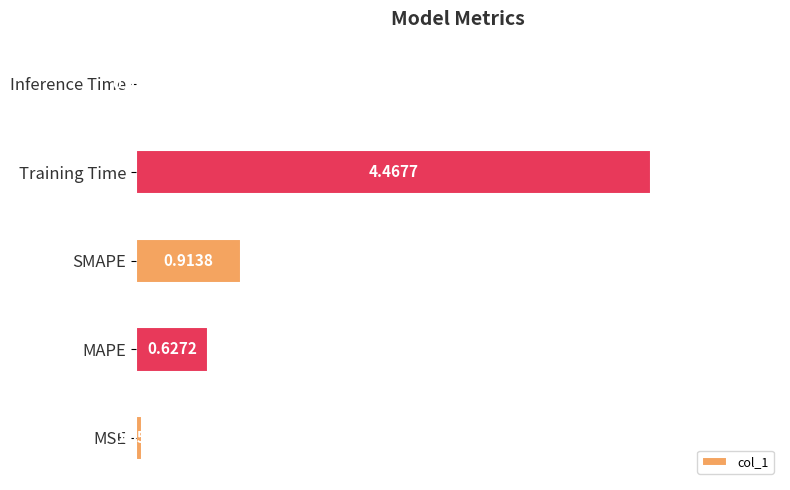

List the labels in order of value, smallest first.

Inference Time, MSE, MAPE, SMAPE, Training Time